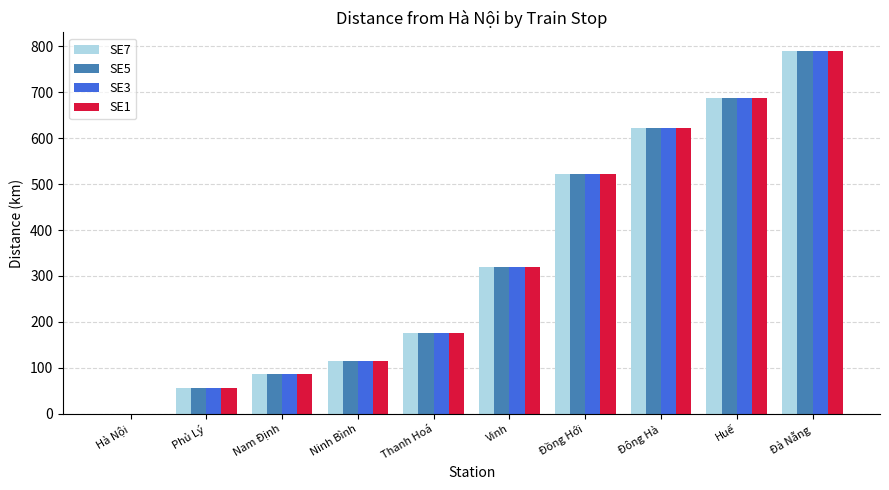

What are all the series names shown in the legend?

SE7, SE5, SE3, SE1